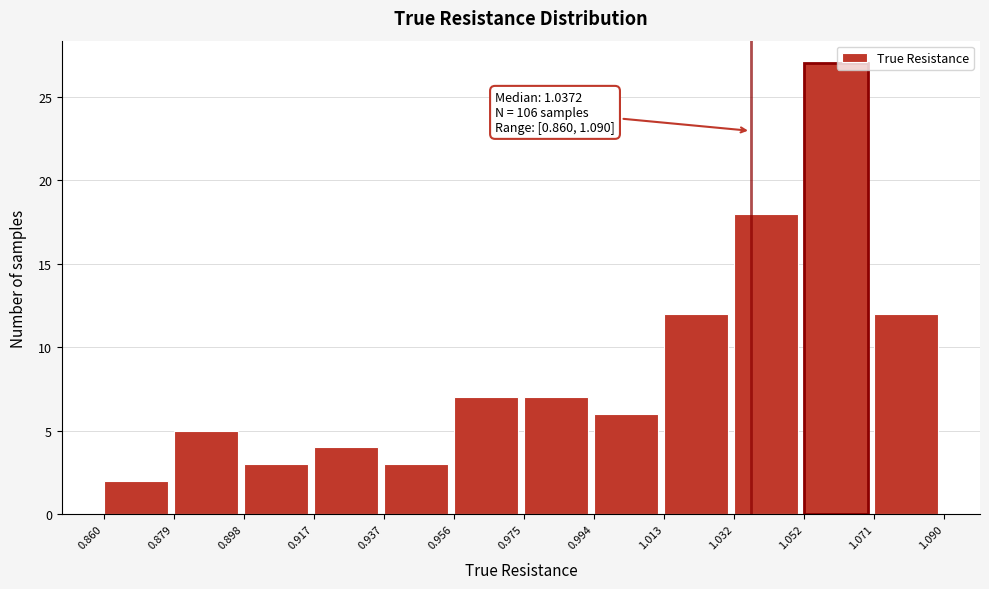

Over which range of the x-axis is the bar tallest?

1.052 to 1.071